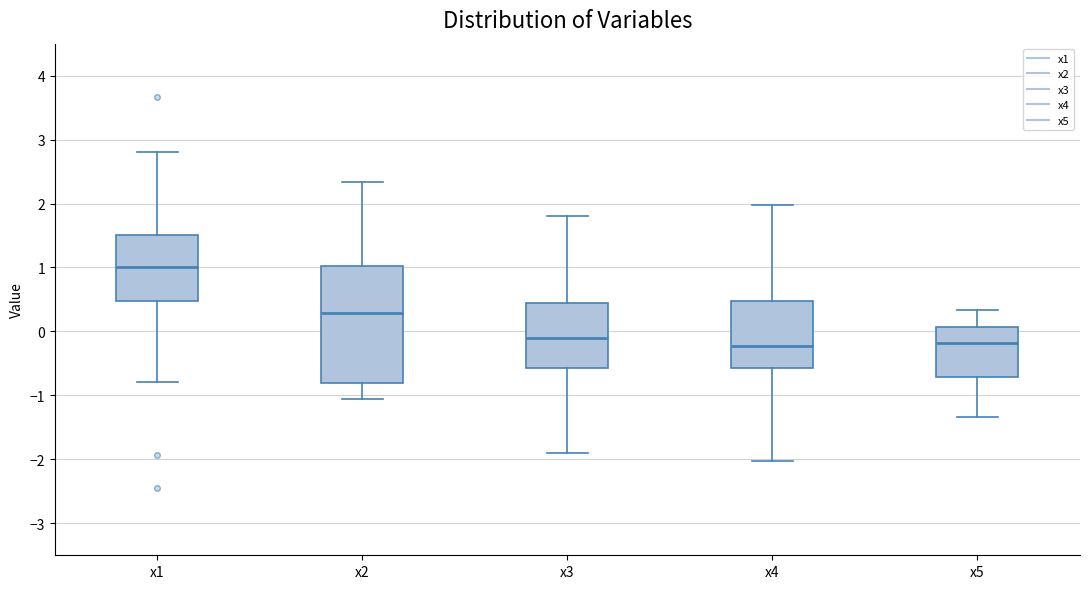

Reading left to right, read every box against the y-axis: the position of its median line, the range the box covers, and the ends of its whiskers. The values are not printed on the chart, so give them approximately, as read against the axis.

x1: median 1.0, box 0.5 to 1.5, whiskers -0.8 to 2.8
x2: median 0.3, box -0.8 to 1.0, whiskers -1.1 to 2.3
x3: median -0.1, box -0.6 to 0.5, whiskers -1.9 to 1.8
x4: median -0.2, box -0.6 to 0.5, whiskers -2.0 to 2.0
x5: median -0.2, box -0.7 to 0.1, whiskers -1.3 to 0.3